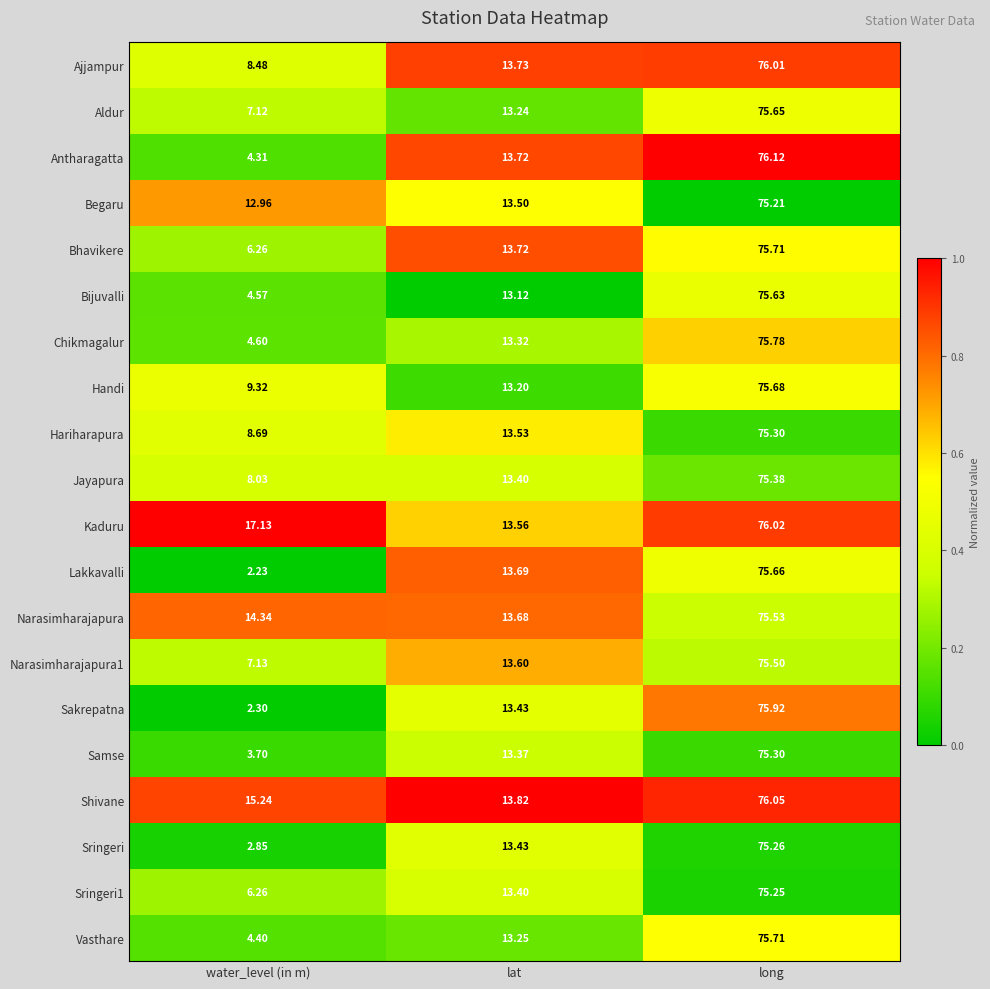

At which label does Bhavikere first exceed 13?

lat